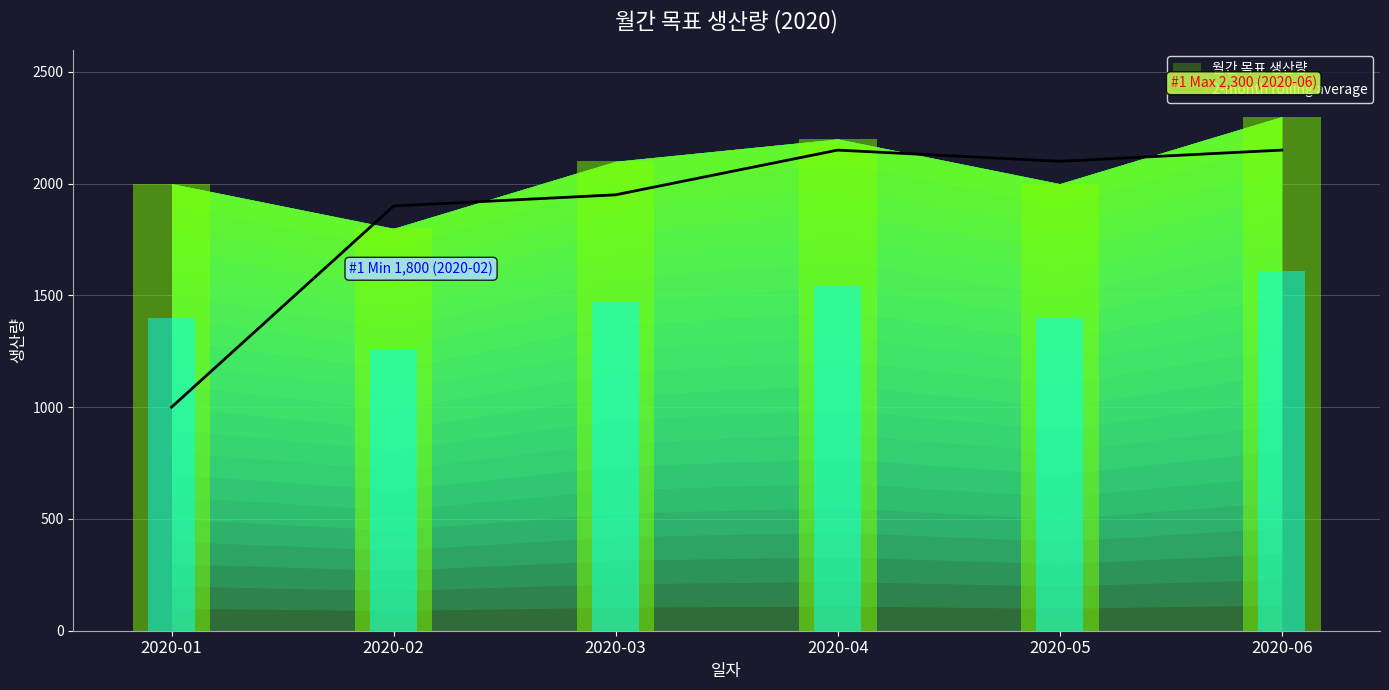

What is the maximum value shown in the chart?

2150